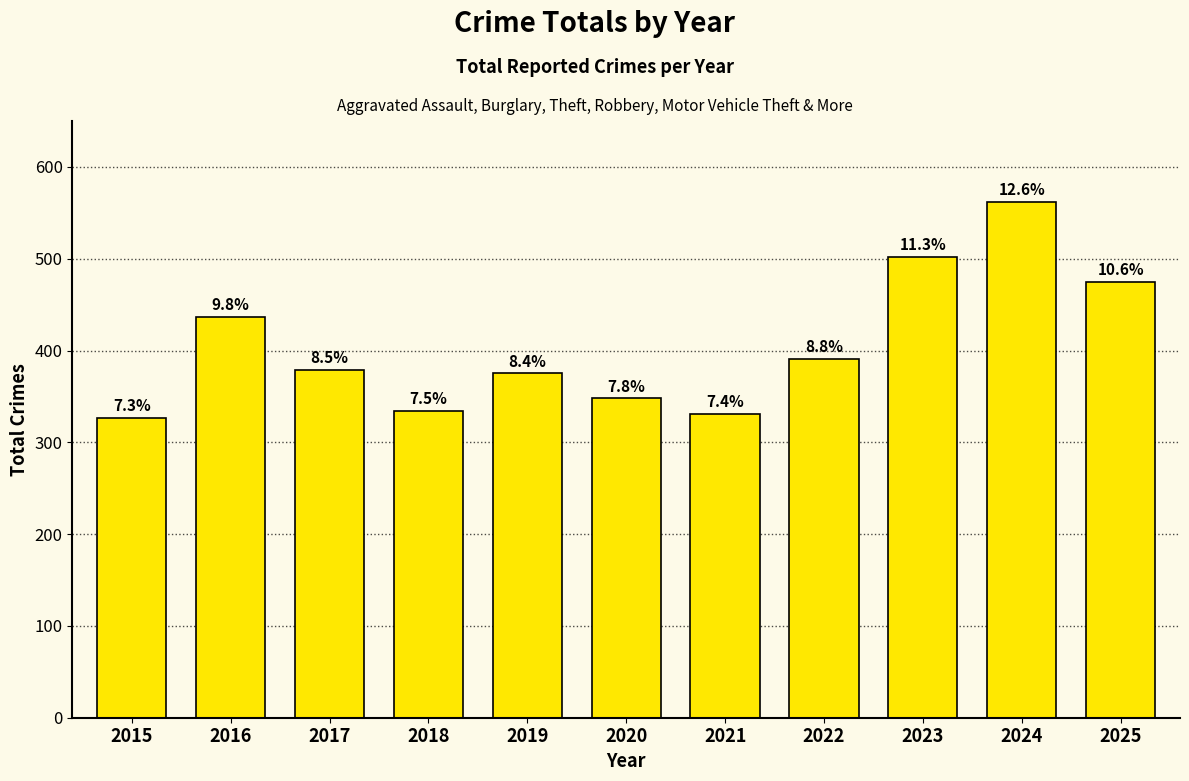

How many bars are there in total?

11